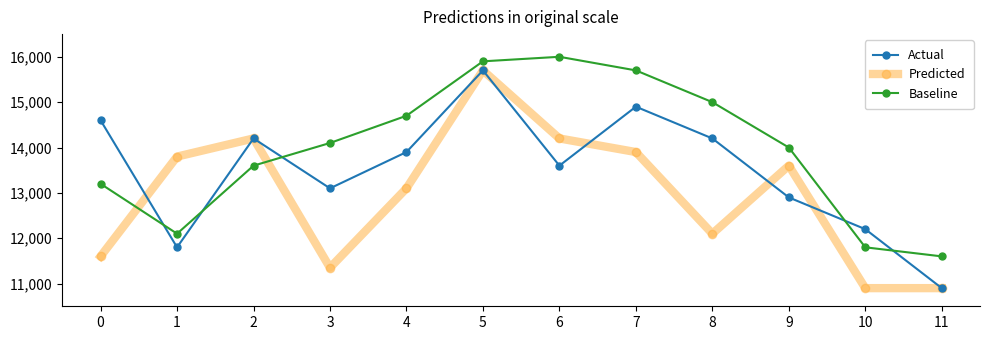

Between 9 and 10, which series saw the biggest shift?

Predicted